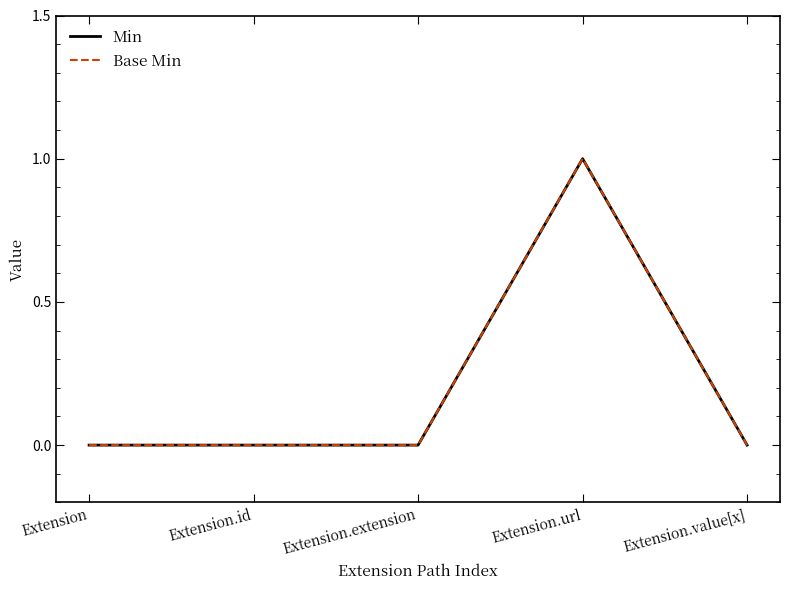

What is the label of the 3rd point from the right?

Extension.extension